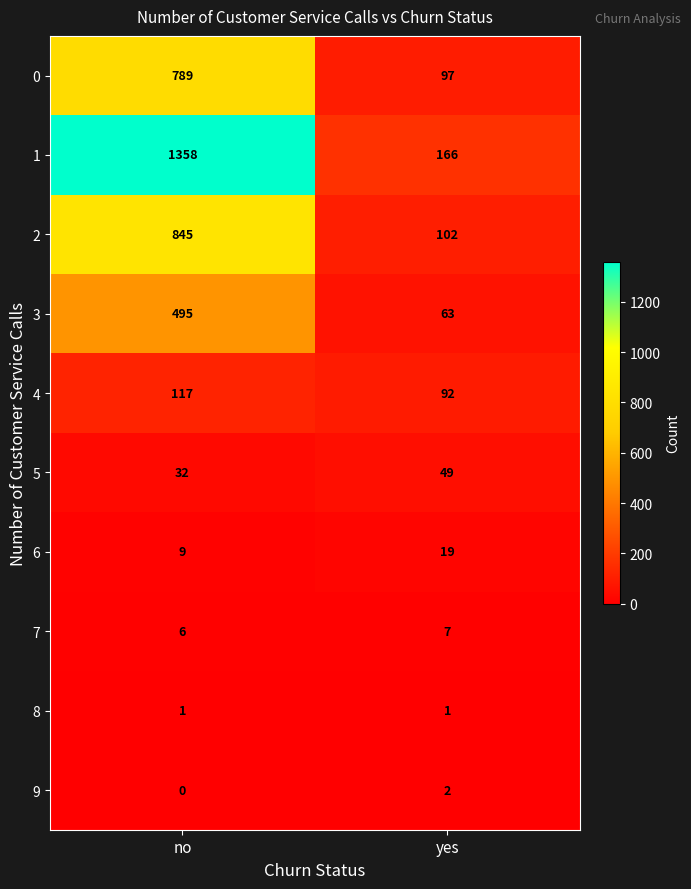

At which label does 0 reach its minimum?

yes